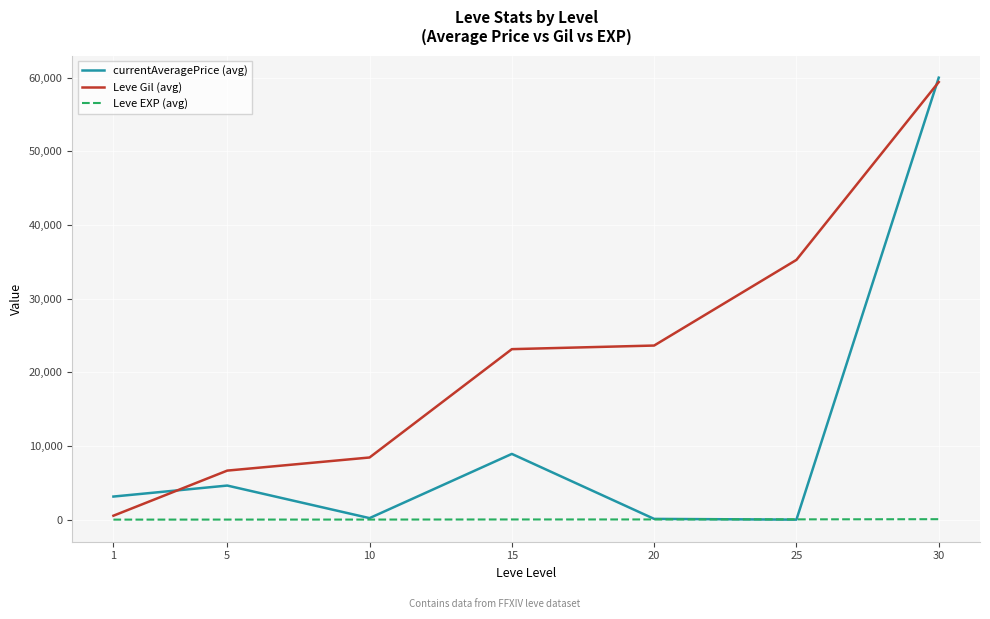

List the series in order of their overall mean, highest first.

Leve Gil (avg), currentAveragePrice (avg), Leve EXP (avg)